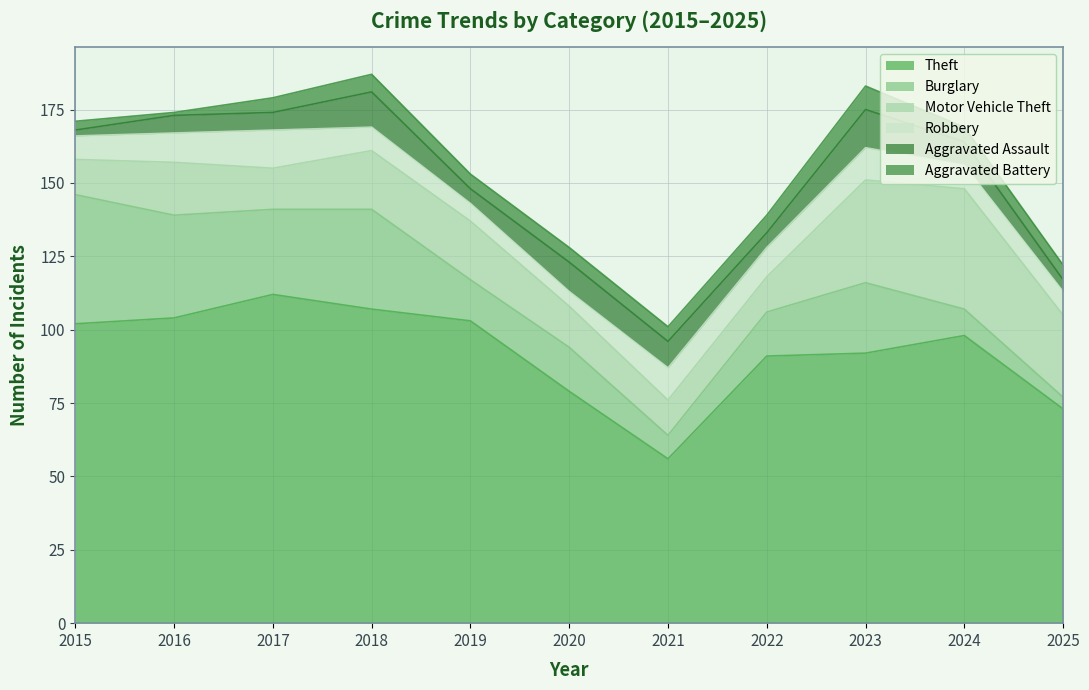

The Robbery series shows 17 at 2023. True or false?

False